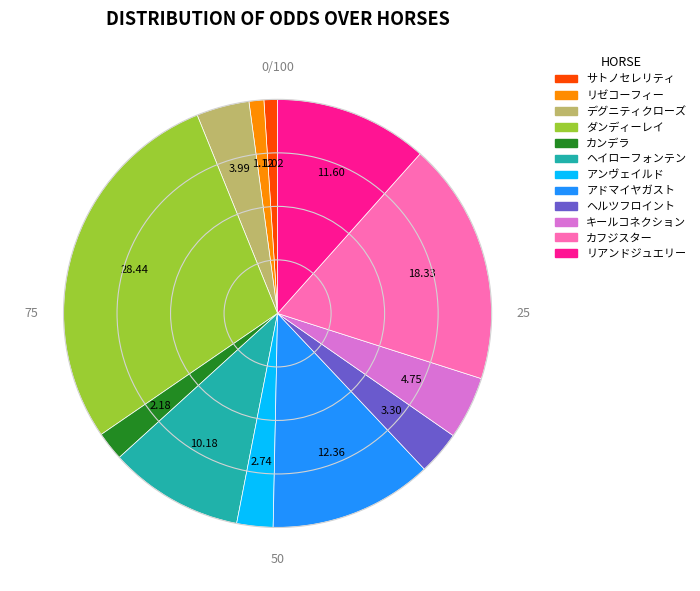

Does アンヴェイルド account for over 50% of the chart?

No